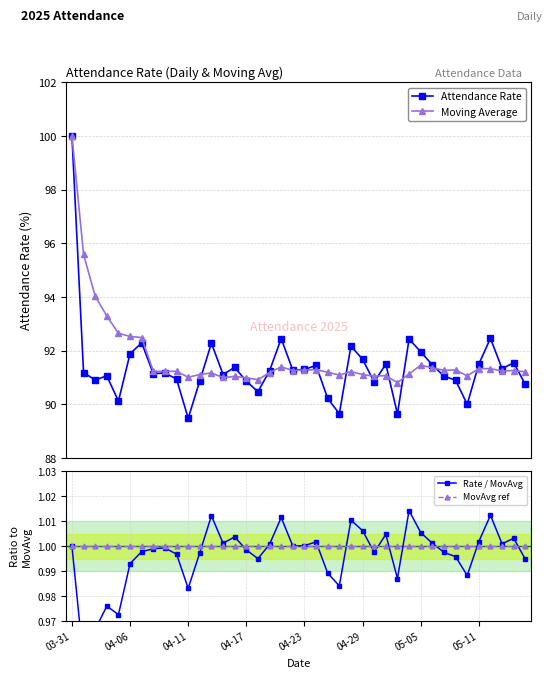

True or false: MovAvg ref and Moving Average intersect in this chart.

False